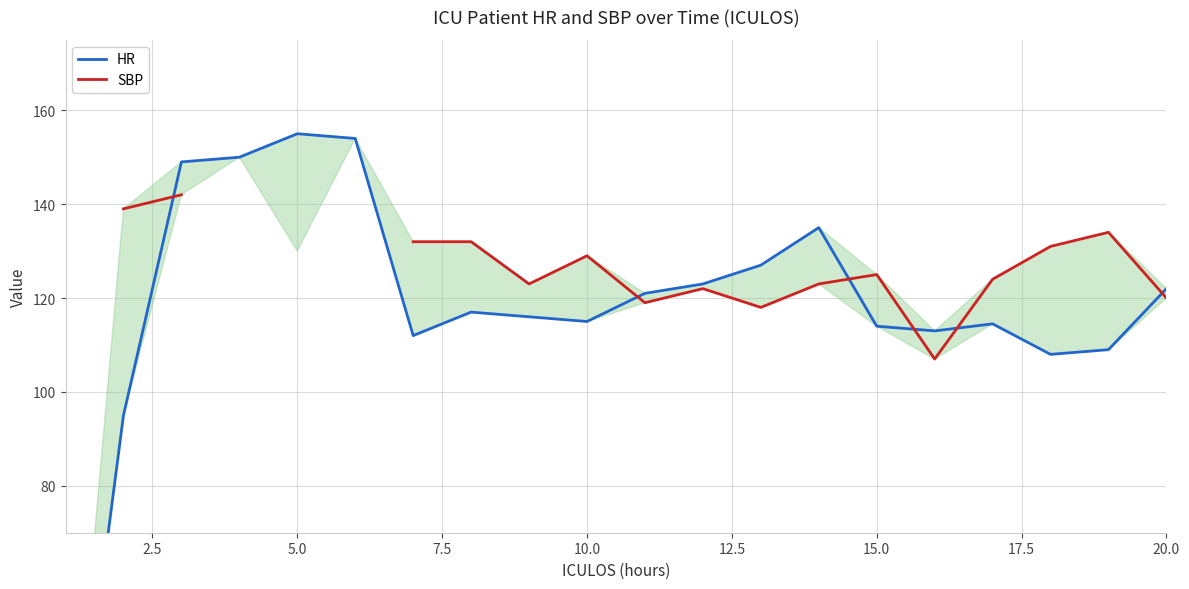

In HR, how many points are lower than both neighbors (excluding endpoints)?

4